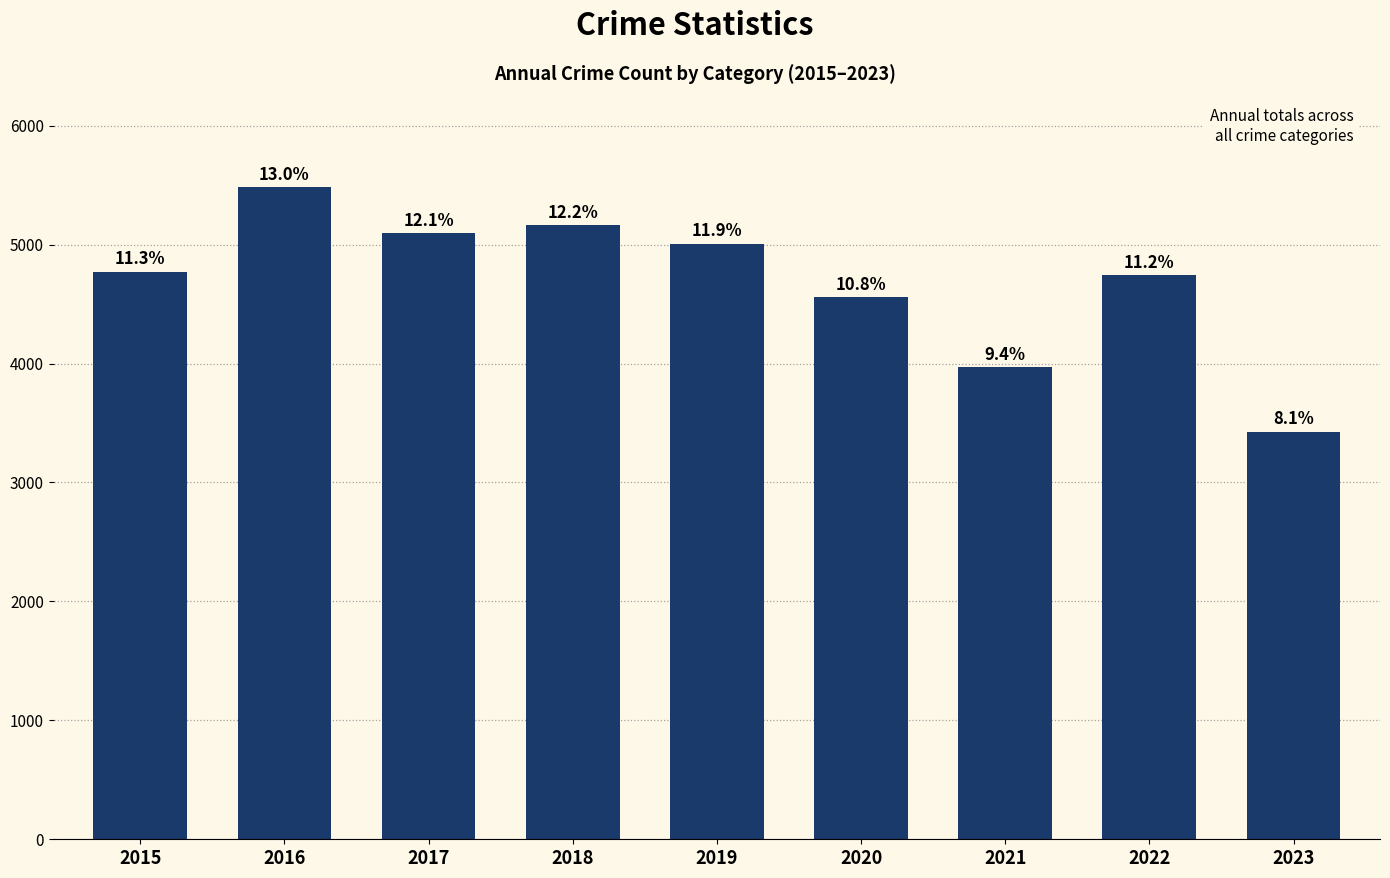

Reading left to right, extract all data points from this chart.

2015=4770	2016=5481	2017=5096	2018=5163	2019=5008	2020=4556	2021=3970	2022=4743	2023=3425